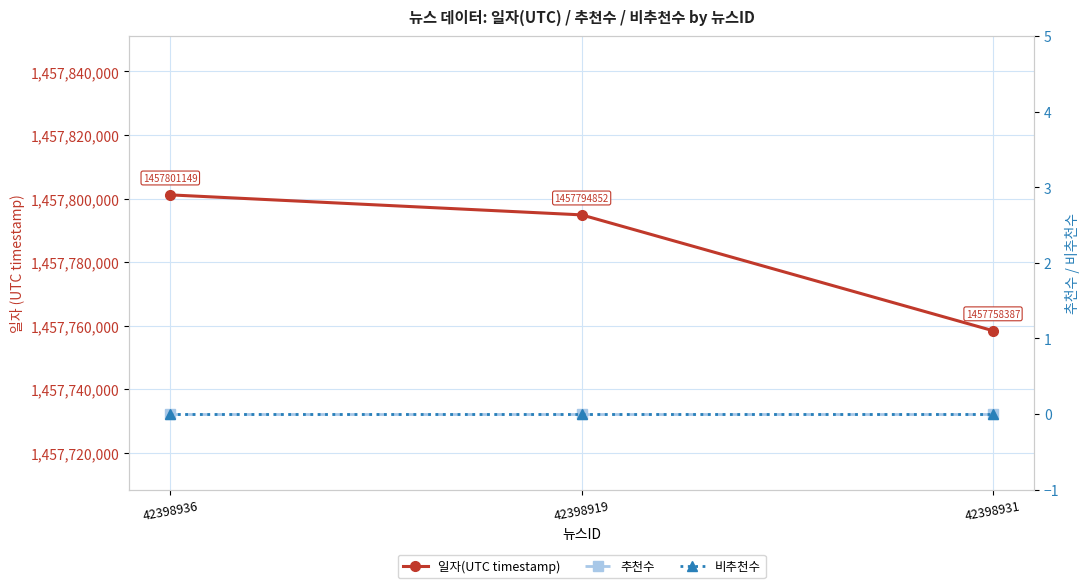

What is the total value across all series at 42398936?

1457801149